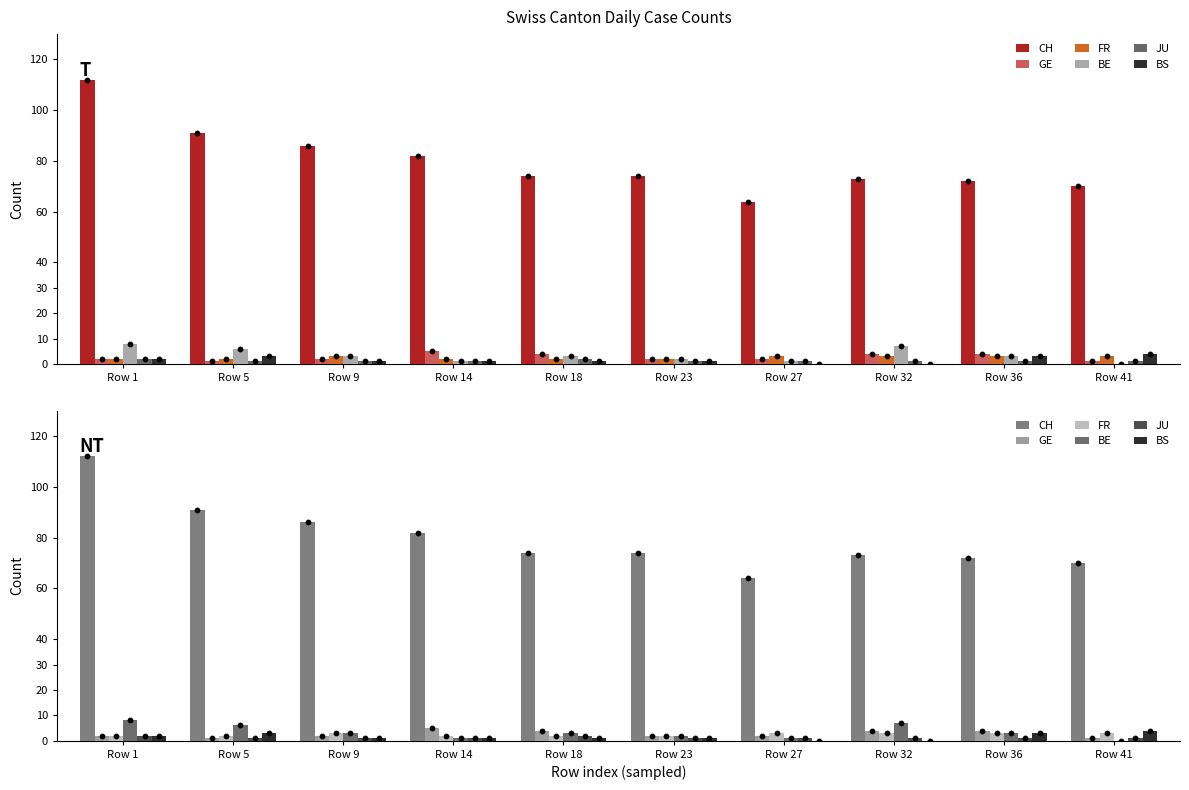

Which series has the largest total across all categories?

CH